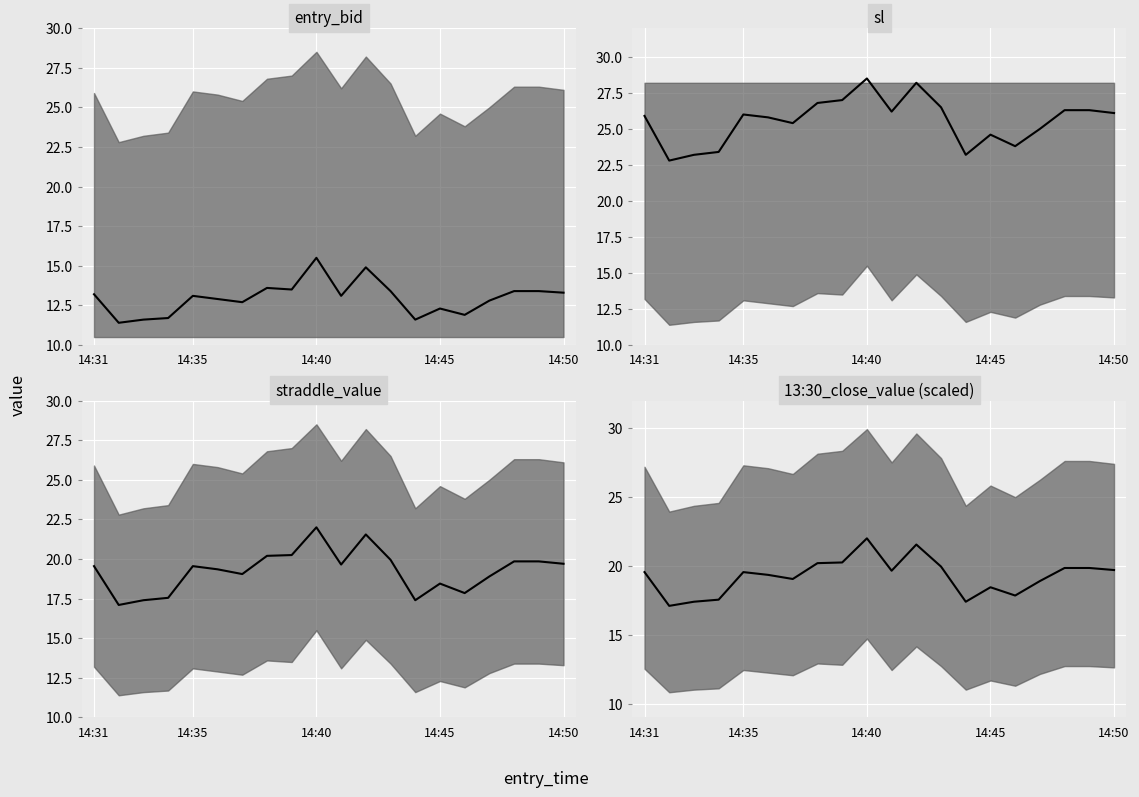

List the series in order of their peak value, lowest first.

entry_bid median, straddle_value median, 13:30_close_value (scaled) median, sl median